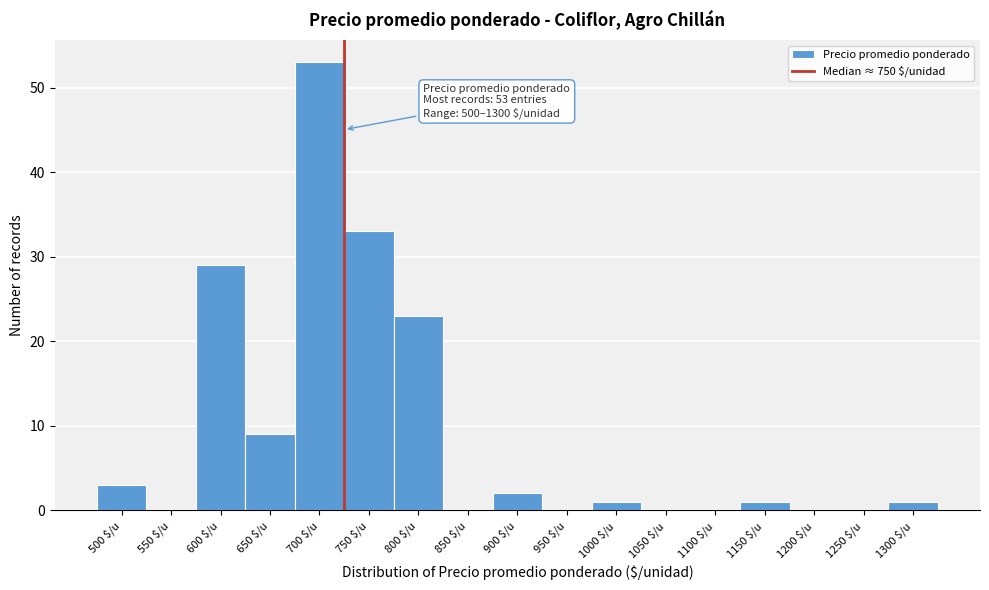

What is the greatest value displayed?

53